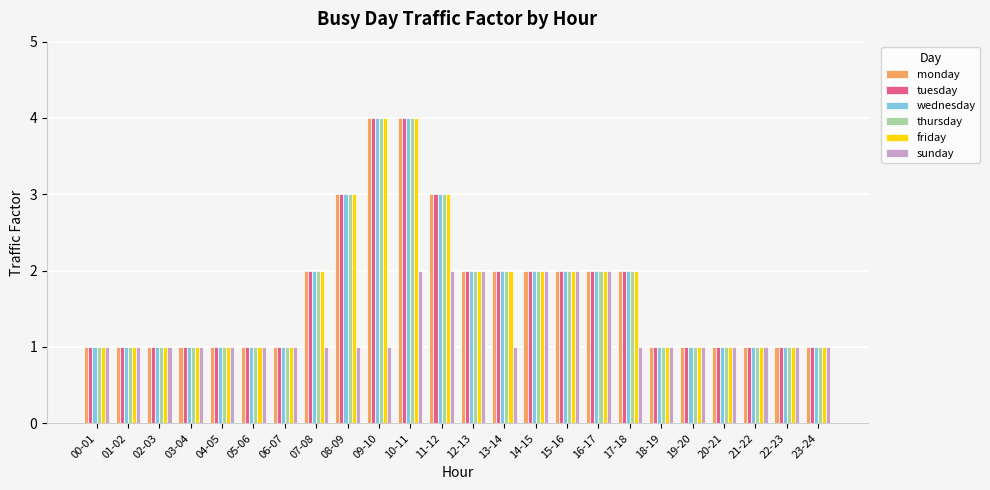

Reading right to left, what are all the values shown in this chart?

monday: 23-24=1	22-23=1	21-22=1	20-21=1	19-20=1	18-19=1	17-18=2	16-17=2	15-16=2	14-15=2	13-14=2	12-13=2	11-12=3	10-11=4	09-10=4	08-09=3	07-08=2	06-07=1	05-06=1	04-05=1	03-04=1	02-03=1	01-02=1	00-01=1
tuesday: 23-24=1	22-23=1	21-22=1	20-21=1	19-20=1	18-19=1	17-18=2	16-17=2	15-16=2	14-15=2	13-14=2	12-13=2	11-12=3	10-11=4	09-10=4	08-09=3	07-08=2	06-07=1	05-06=1	04-05=1	03-04=1	02-03=1	01-02=1	00-01=1
wednesday: 23-24=1	22-23=1	21-22=1	20-21=1	19-20=1	18-19=1	17-18=2	16-17=2	15-16=2	14-15=2	13-14=2	12-13=2	11-12=3	10-11=4	09-10=4	08-09=3	07-08=2	06-07=1	05-06=1	04-05=1	03-04=1	02-03=1	01-02=1	00-01=1
thursday: 23-24=1	22-23=1	21-22=1	20-21=1	19-20=1	18-19=1	17-18=2	16-17=2	15-16=2	14-15=2	13-14=2	12-13=2	11-12=3	10-11=4	09-10=4	08-09=3	07-08=2	06-07=1	05-06=1	04-05=1	03-04=1	02-03=1	01-02=1	00-01=1
friday: 23-24=1	22-23=1	21-22=1	20-21=1	19-20=1	18-19=1	17-18=2	16-17=2	15-16=2	14-15=2	13-14=2	12-13=2	11-12=3	10-11=4	09-10=4	08-09=3	07-08=2	06-07=1	05-06=1	04-05=1	03-04=1	02-03=1	01-02=1	00-01=1
sunday: 23-24=1	22-23=1	21-22=1	20-21=1	19-20=1	18-19=1	17-18=1	16-17=2	15-16=2	14-15=2	13-14=1	12-13=2	11-12=2	10-11=2	09-10=1	08-09=1	07-08=1	06-07=1	05-06=1	04-05=1	03-04=1	02-03=1	01-02=1	00-01=1